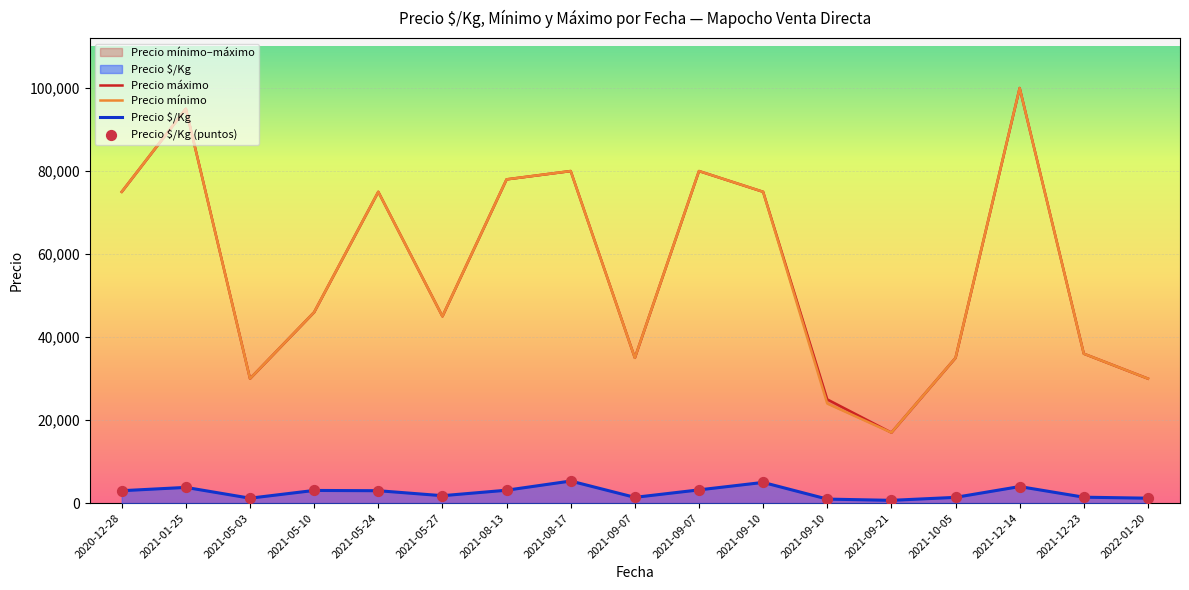

What is the total value across all series at 2021-12-23?

74880